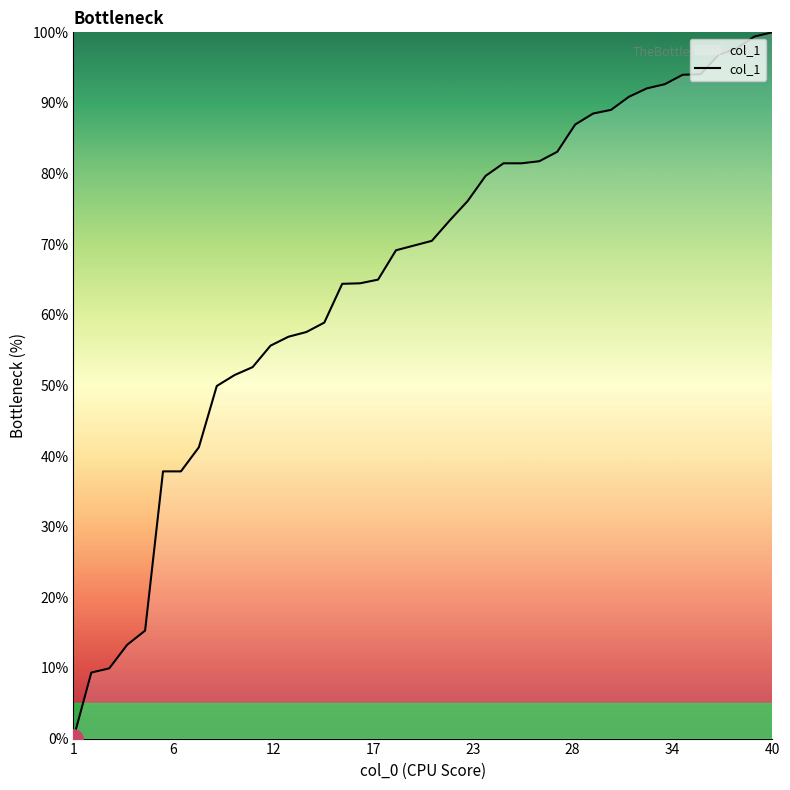

Does the chart display data point markers on the line(s)?

No